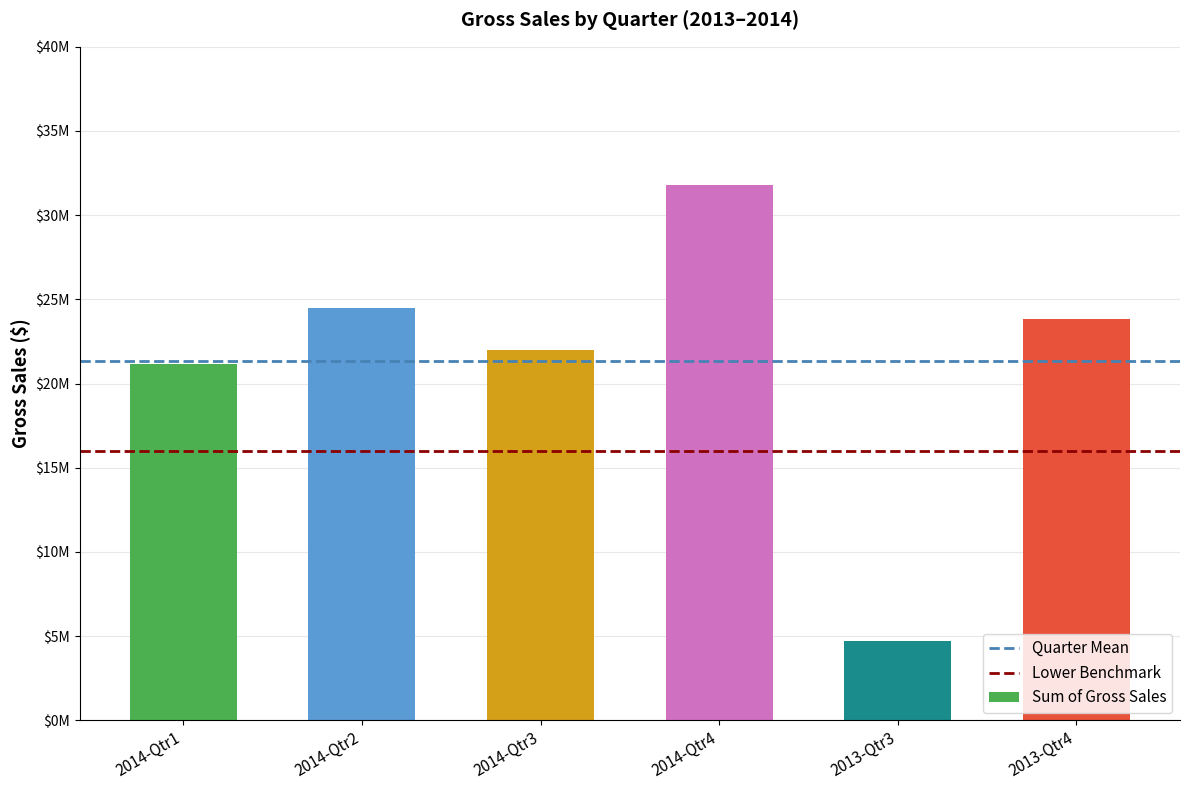

The chart shows a value of 31769602.0 at 2014-Qtr4. True or false?

True